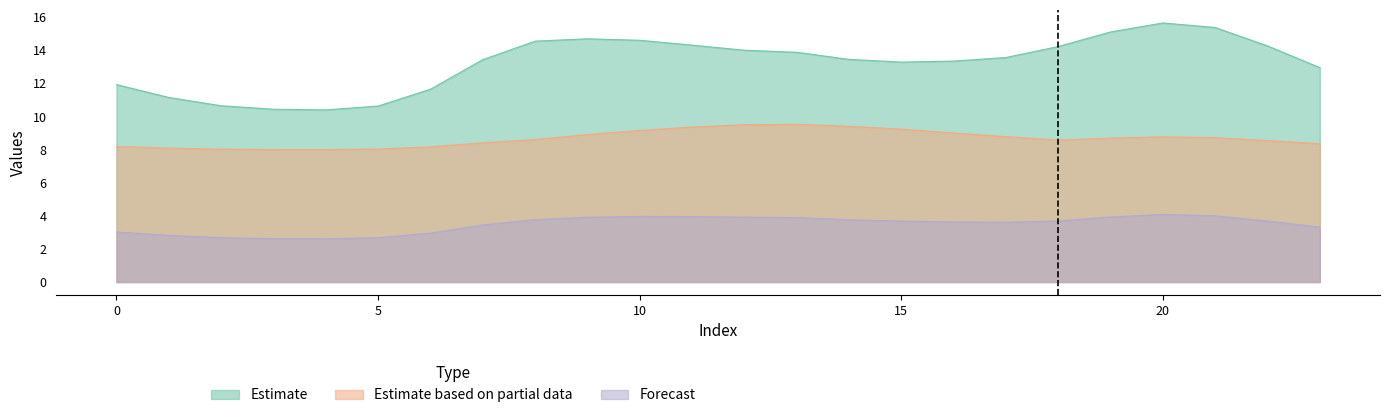

The Forecast series shows 2.7 at 5. True or false?

True